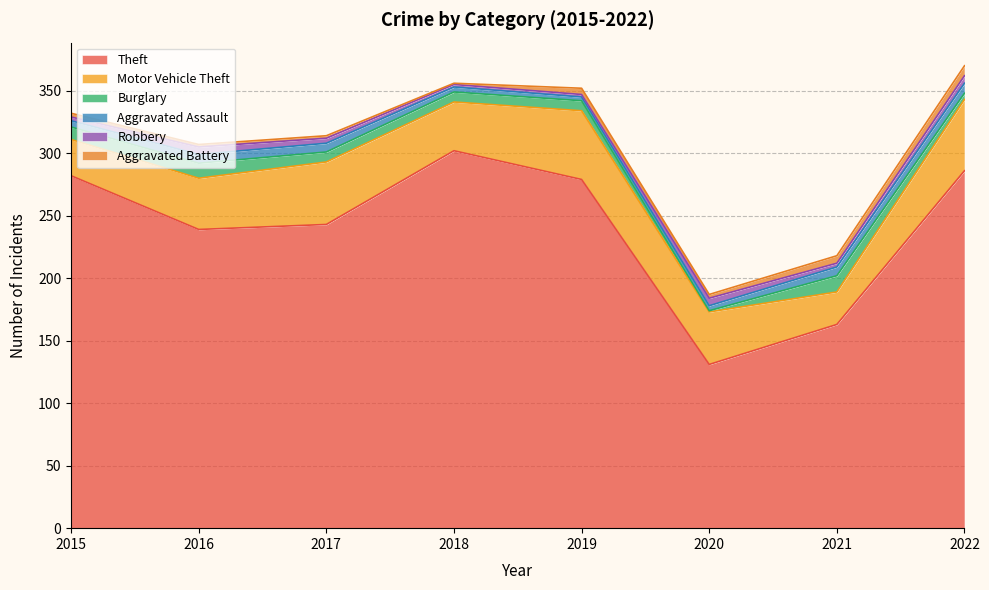

Where does the Robbery series first go above 4?

2016